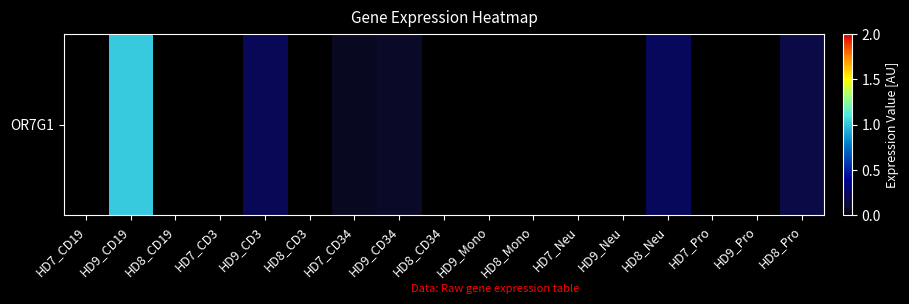

Is it true that the value at HD8_CD19 is 0.6?

False